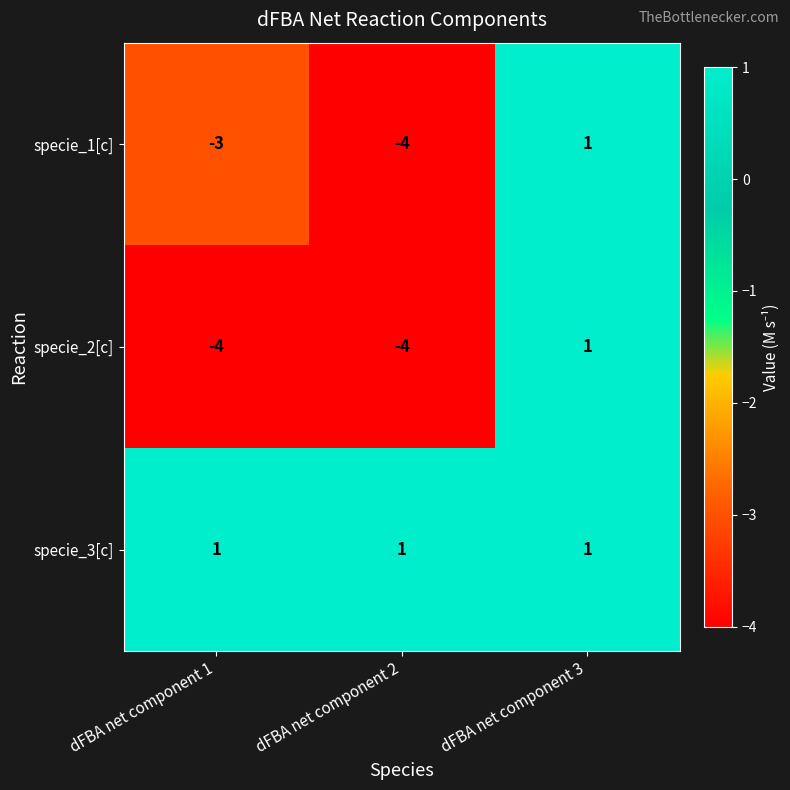

What is the difference between the maximum and second lowest values in the specie_1[c] series?

4